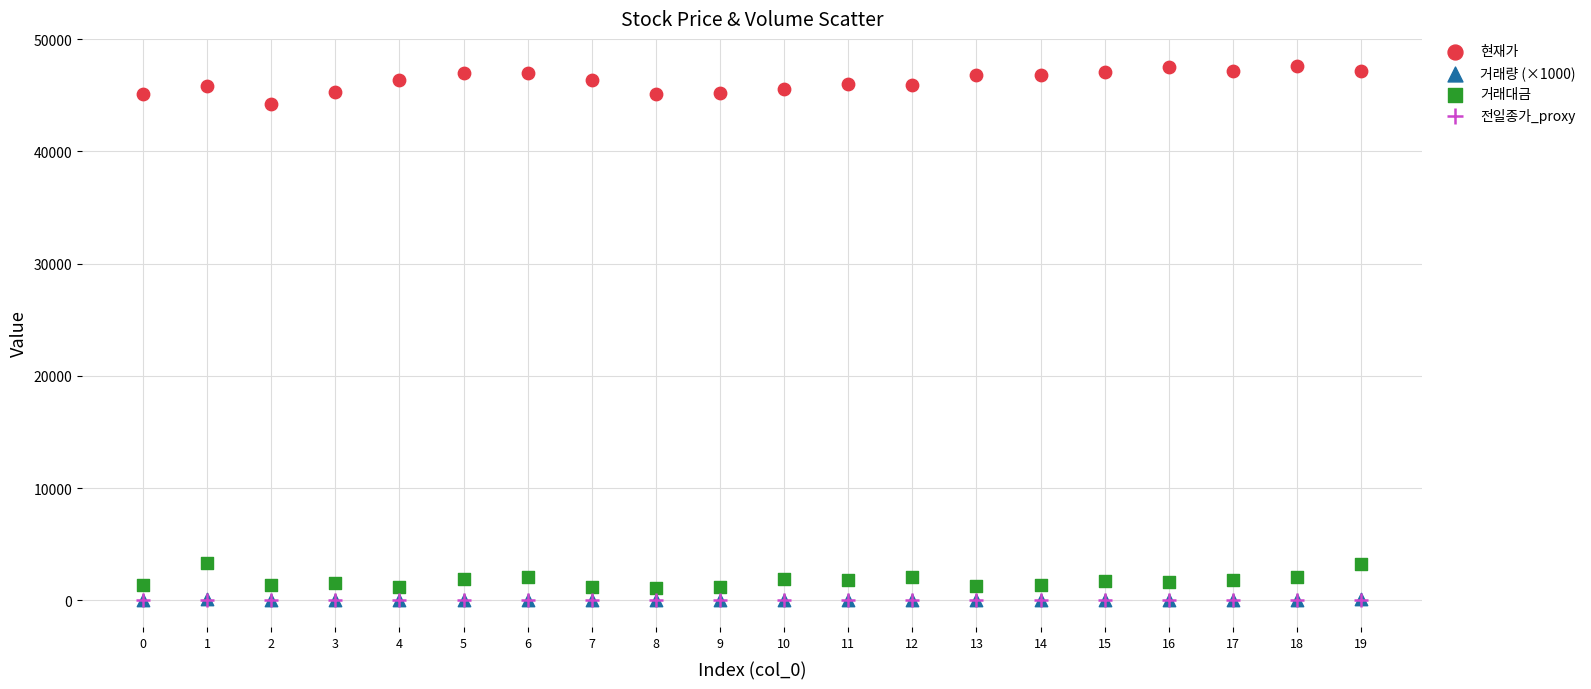

What are all the series names shown in the legend?

현재가, 거래량 (×1000), 거래대금, 전일종가_proxy